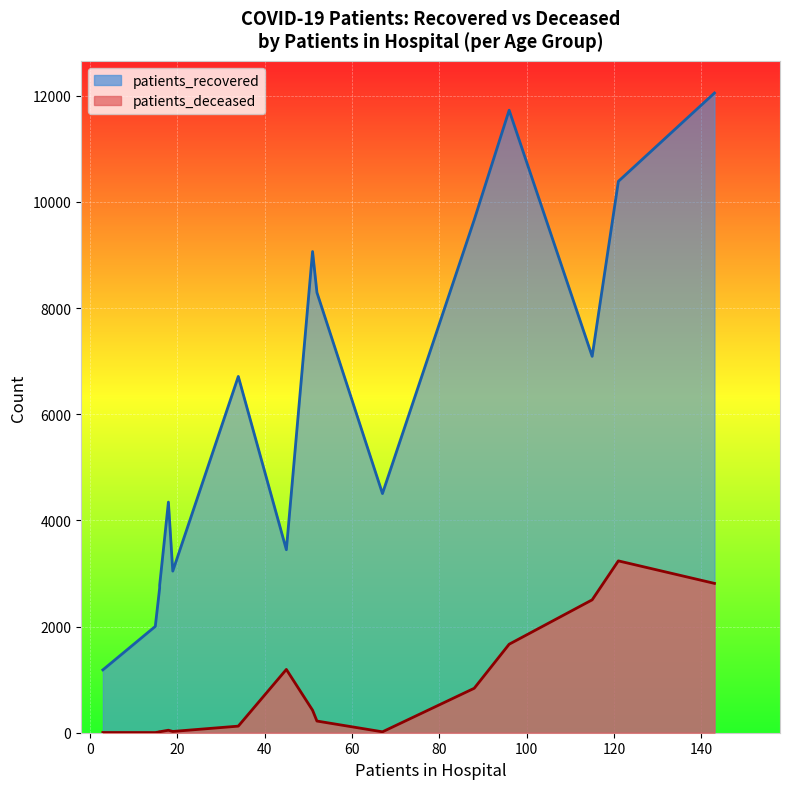

What is the minimum value shown in the chart?

3